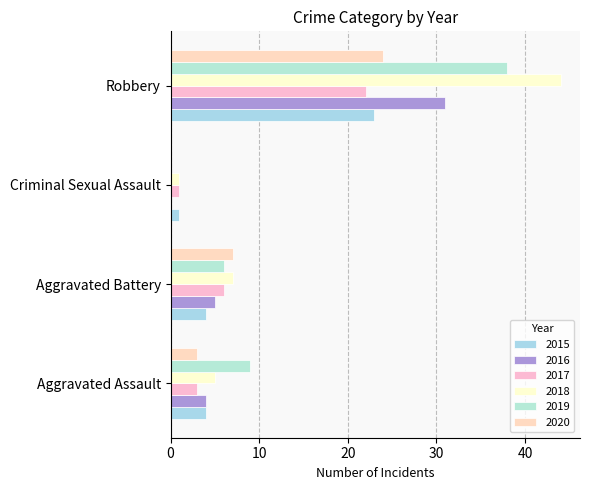

At which label does 2019 first exceed 9?

Robbery